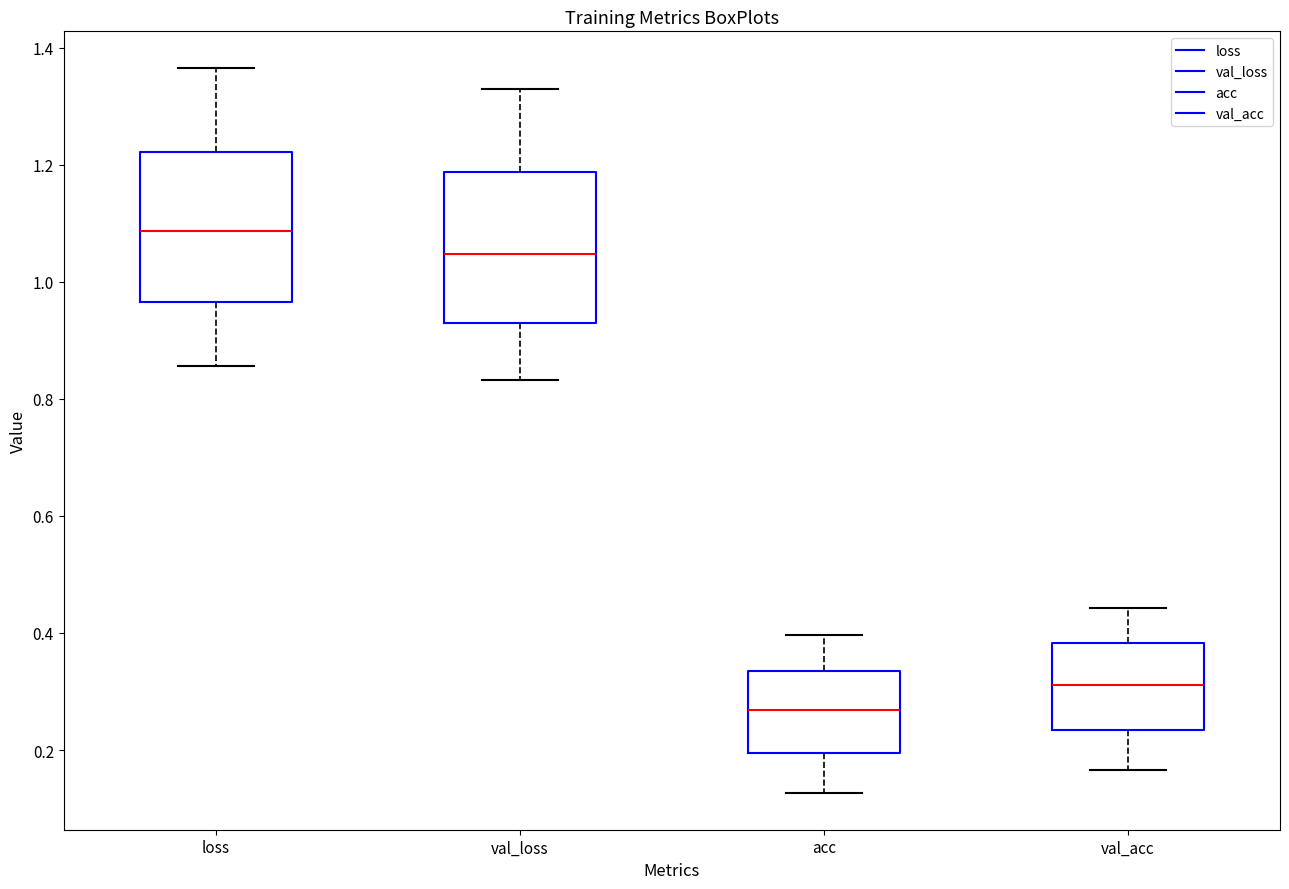

Where is the upper edge of the box for val_acc on the y-axis? The values are not printed on the chart, so give them approximately, as read against the axis.

0.38